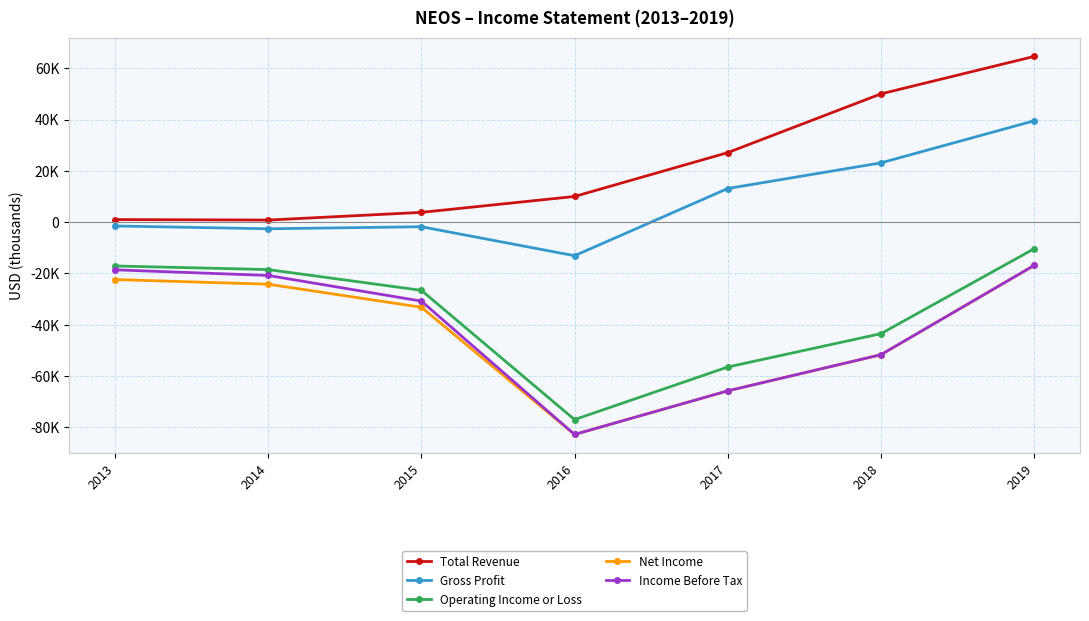

What is the sum of all Total Revenue values?

157300